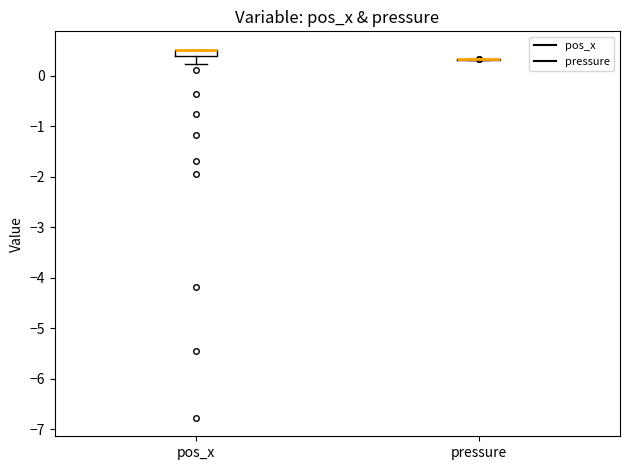

Where does the lower whisker of the box for pos_x end on the y-axis? The values are not printed on the chart, so give them approximately, as read against the axis.

0.2